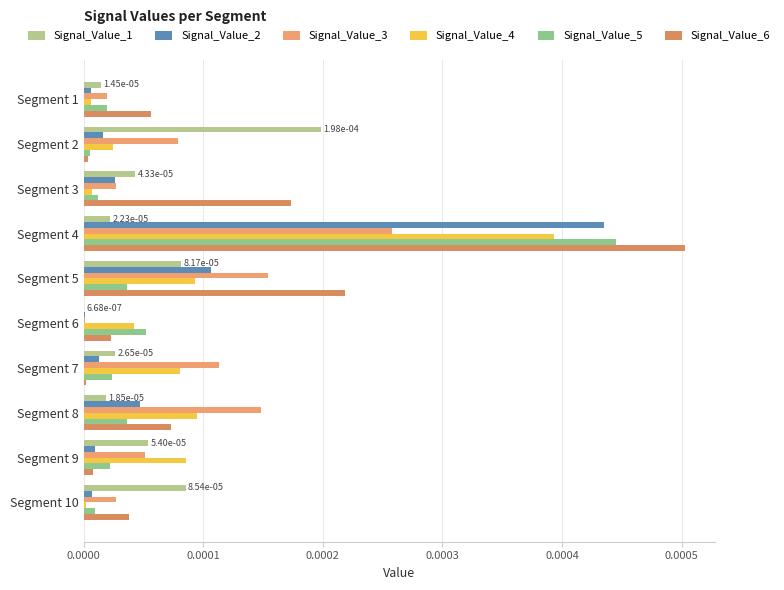

How many distinct data groups are displayed?

6